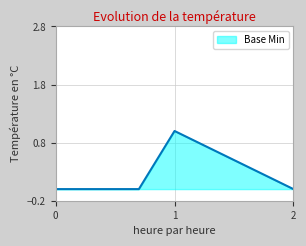

True or false: there are more than 0 points higher than both neighbors.

True